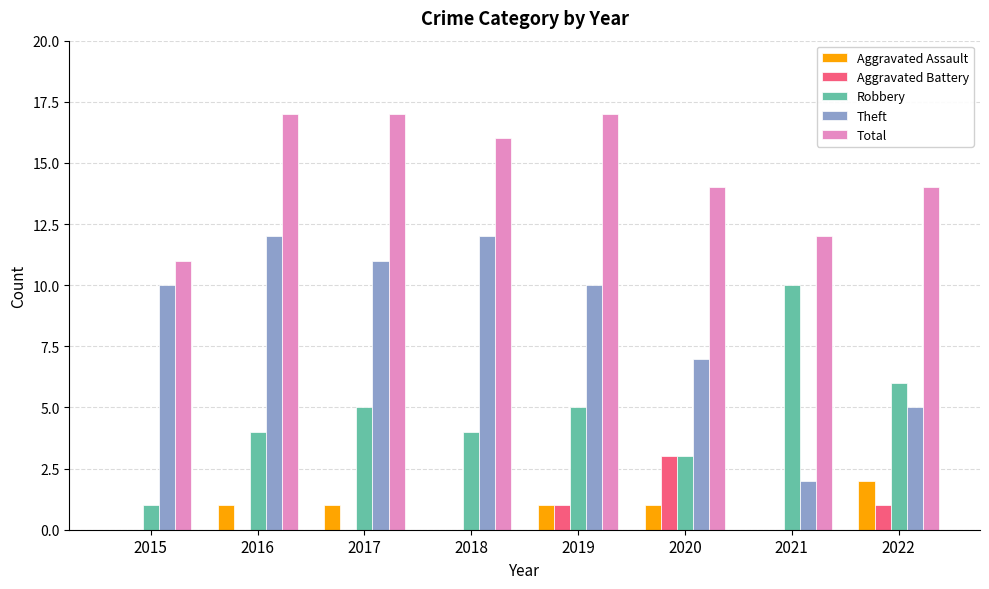

Reading left to right, transcribe all the data shown in this chart.

Aggravated Assault: 0	1	1	0	1	1	0	2
Aggravated Battery: 0	0	0	0	1	3	0	1
Robbery: 1	4	5	4	5	3	10	6
Theft: 10	12	11	12	10	7	2	5
Total: 11	17	17	16	17	14	12	14